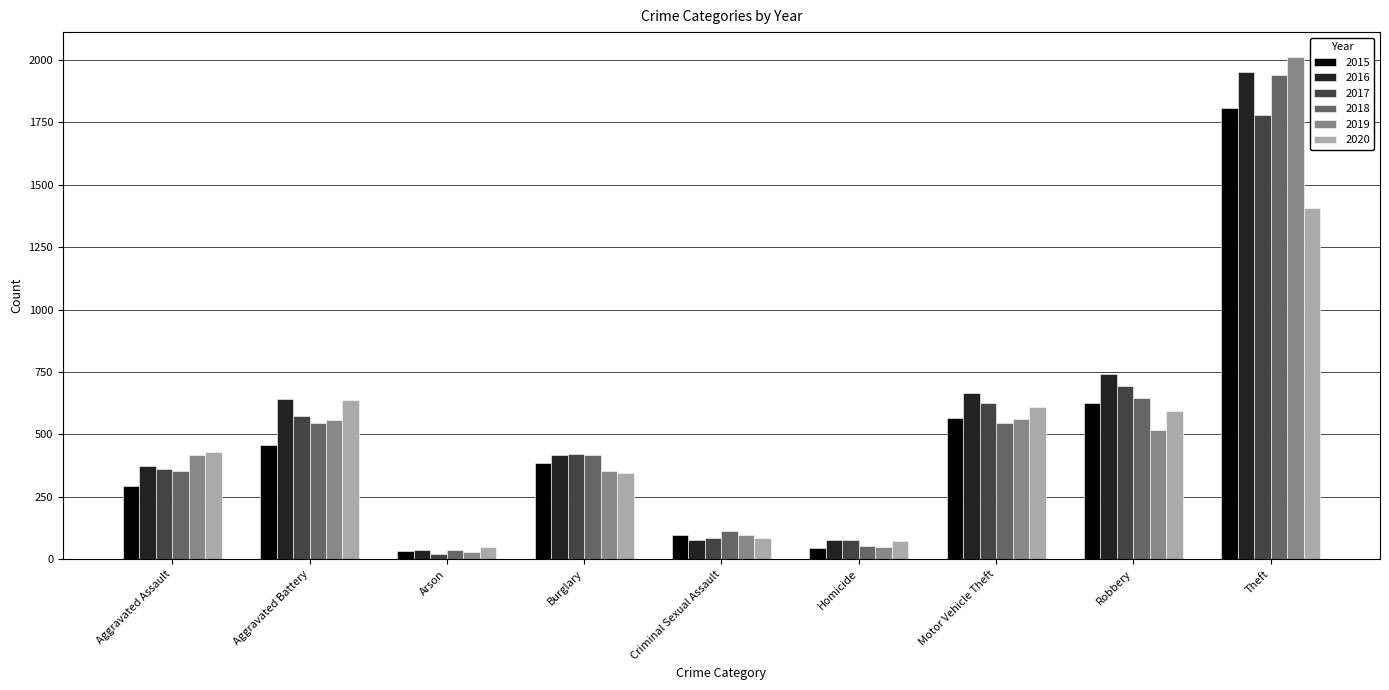

What is the spread (max minus min) of values at Theft?

605